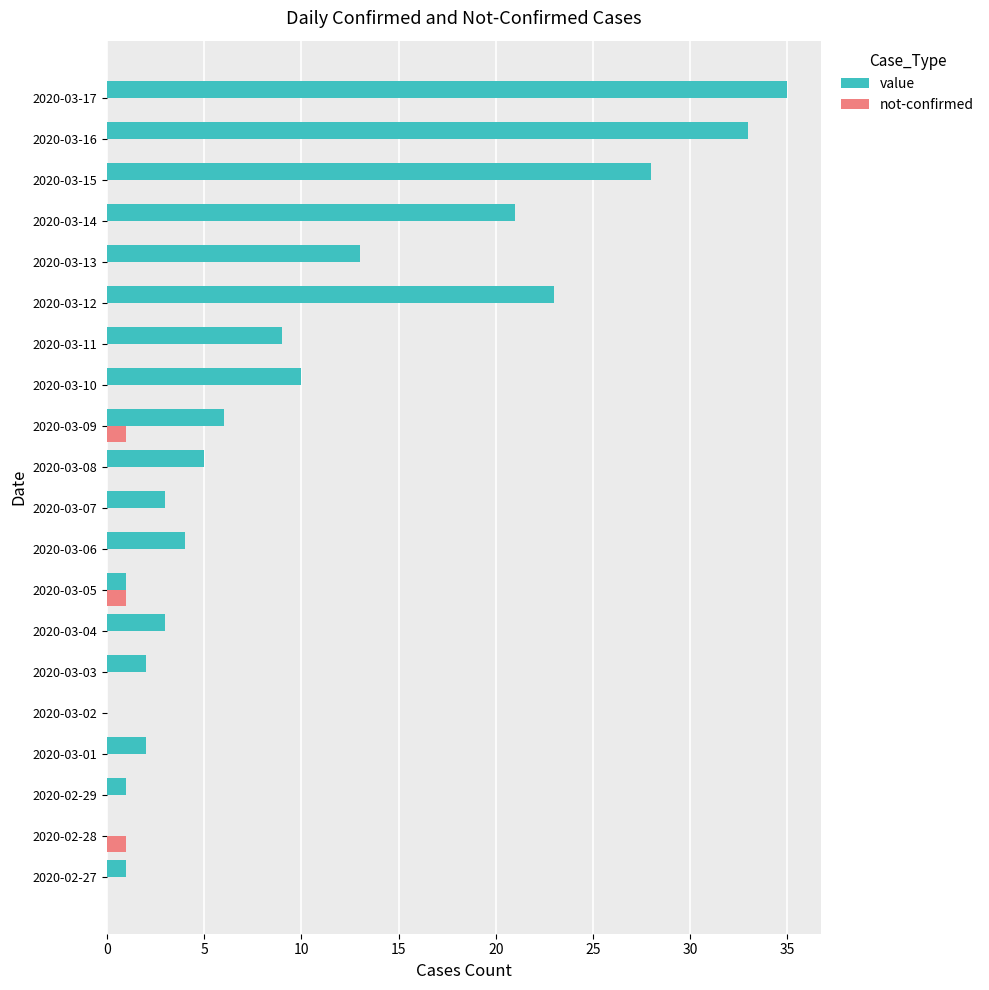

At which category is the sum across all series the highest?

2020-03-17